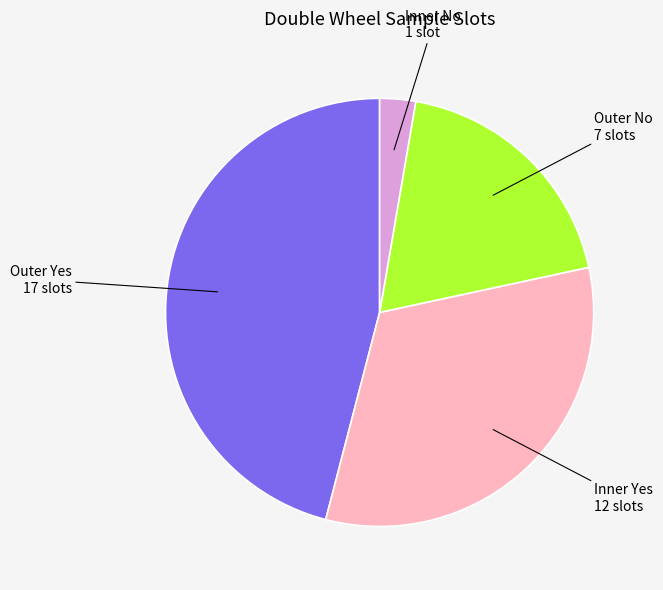

Is it true that Outer Yes 17 slots is 46% of the pie?

True